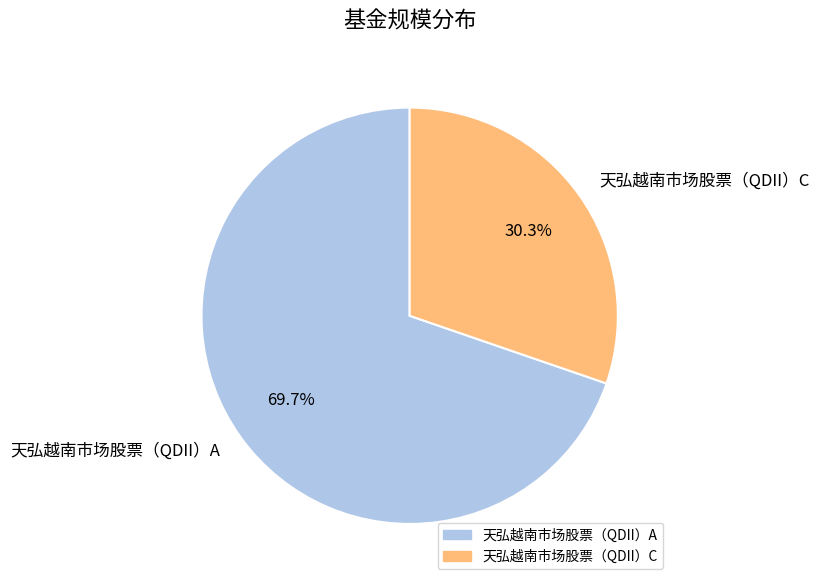

Between 天弘越南市场股票（QDII）C and 天弘越南市场股票（QDII）A, which is larger?

天弘越南市场股票（QDII）A